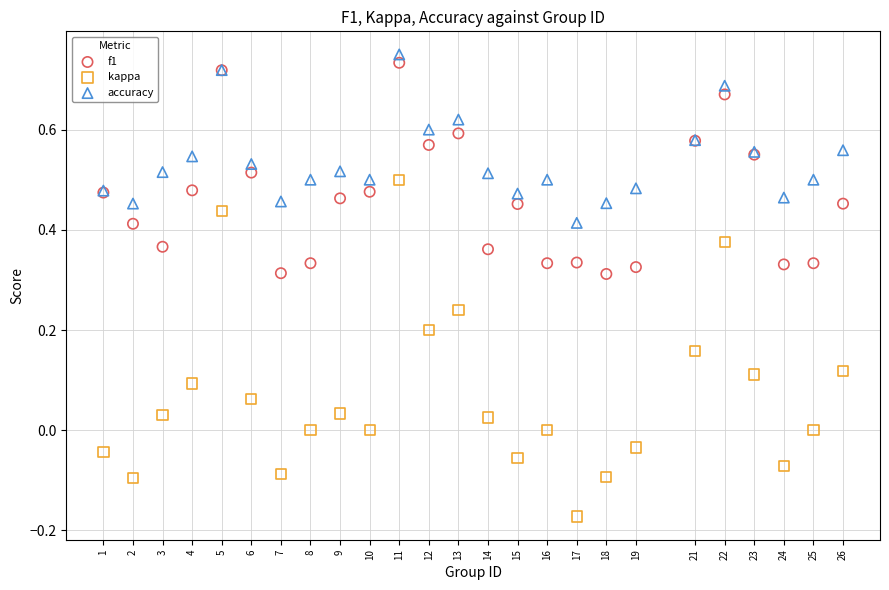

Which series has the largest Y range (max minus min)?

kappa